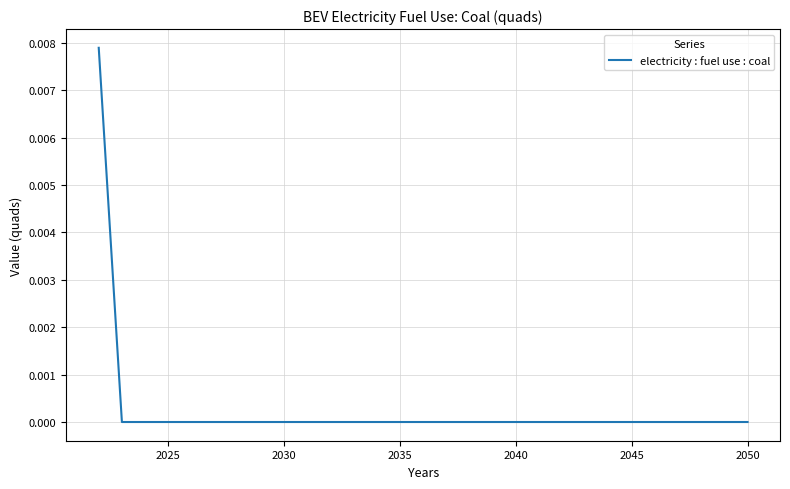

How many lines are shown in the chart?

1